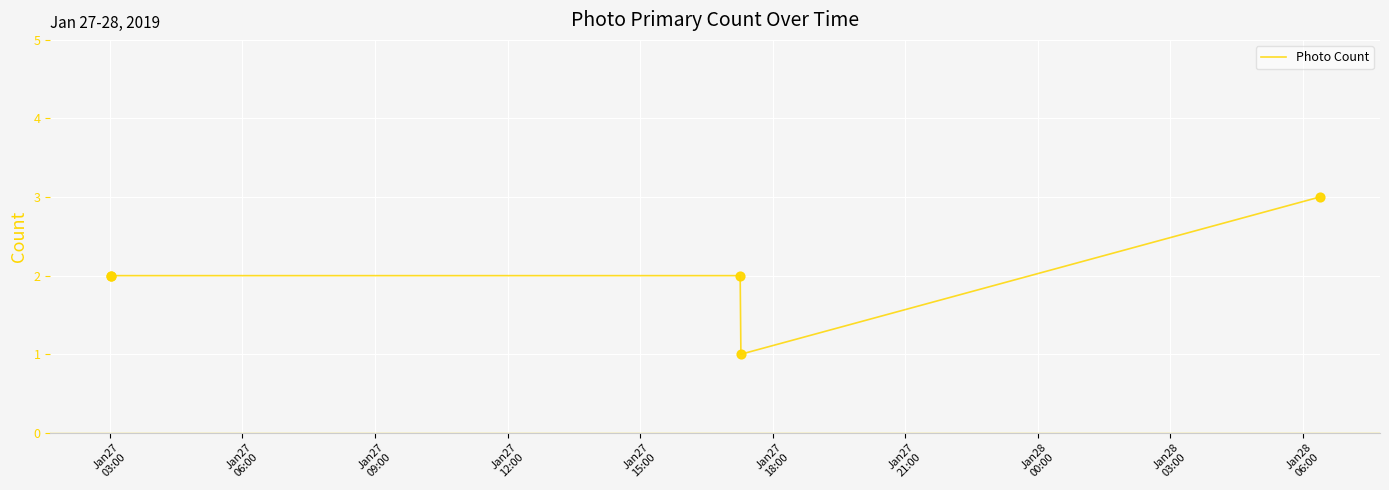

What is the maximum value shown in the chart?

3